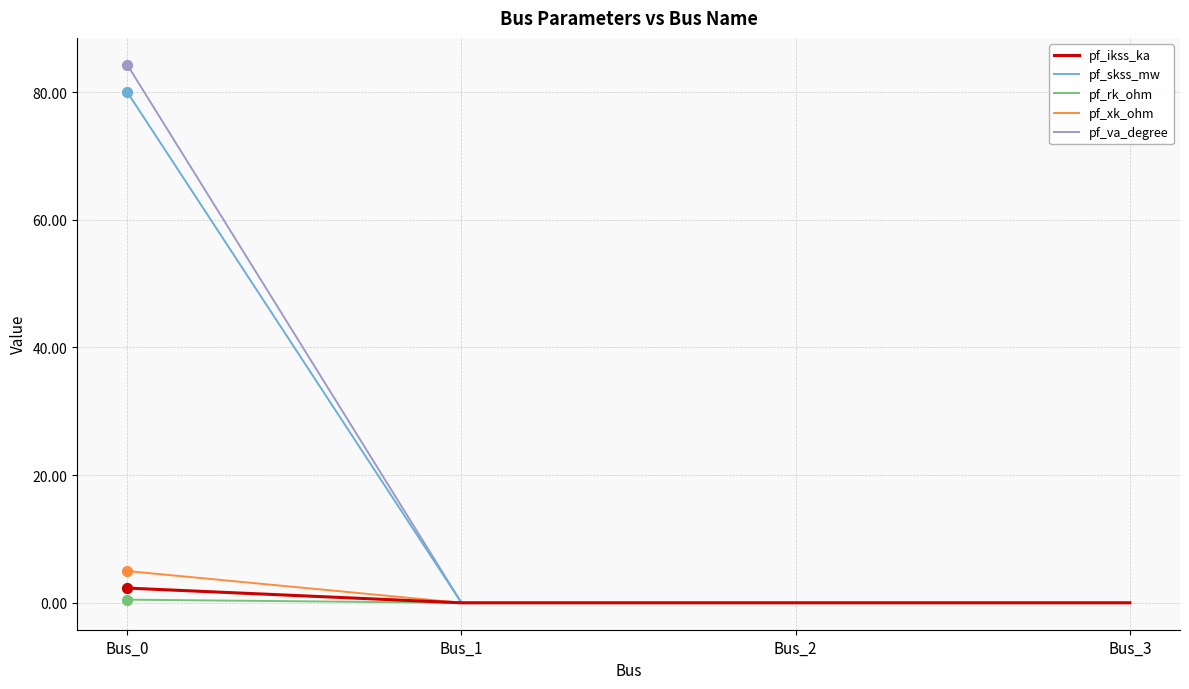

Which series changed the most between Bus_0 and Bus_1?

pf_va_degree